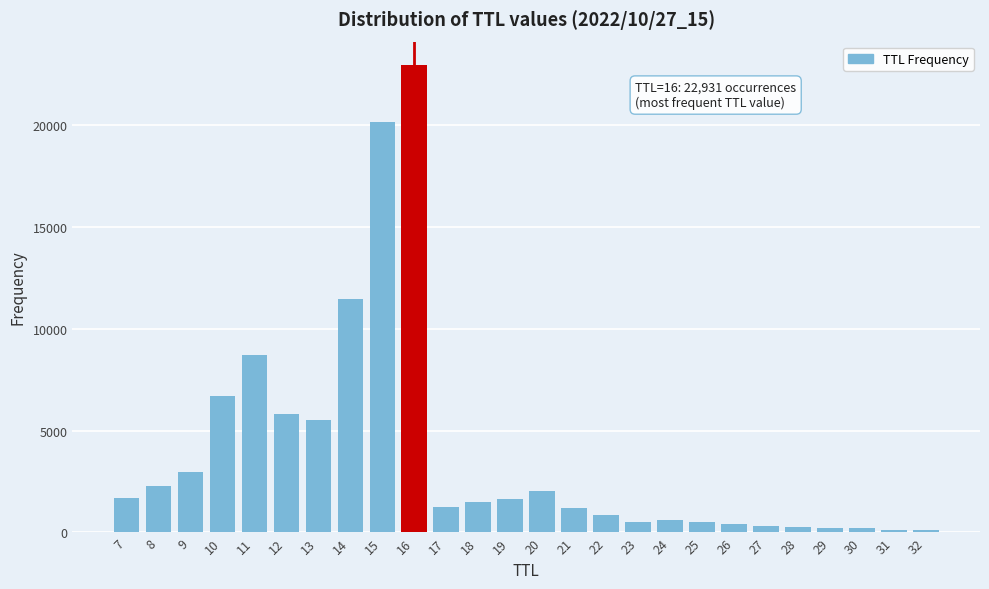

What is the difference between the maximum and minimum values?

22820